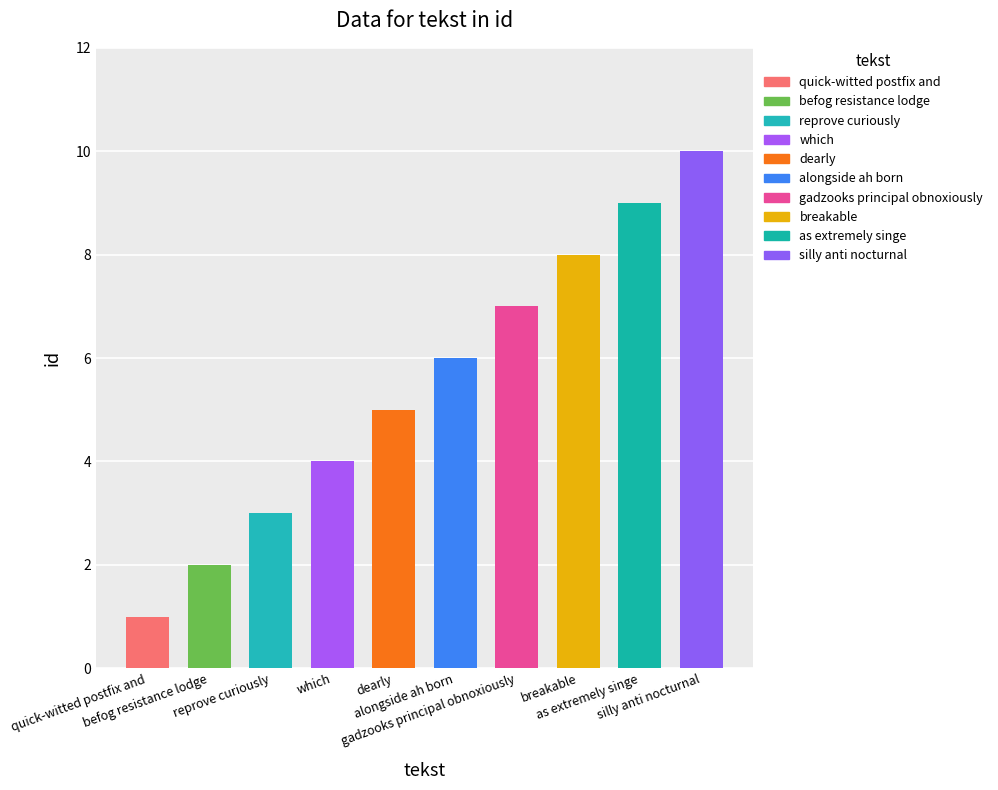

What is the change in value from reprove curiously to silly anti nocturnal?

+7